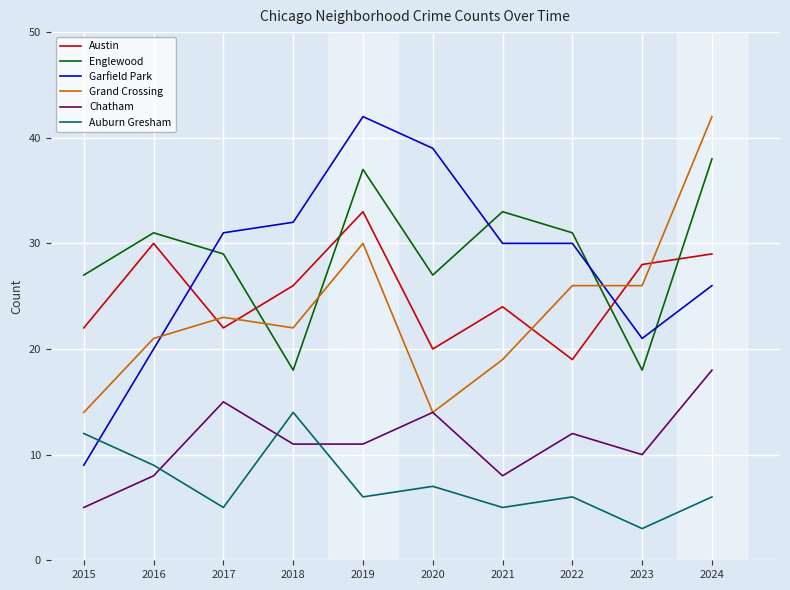

Which series has the largest range (max minus min)?

Garfield Park